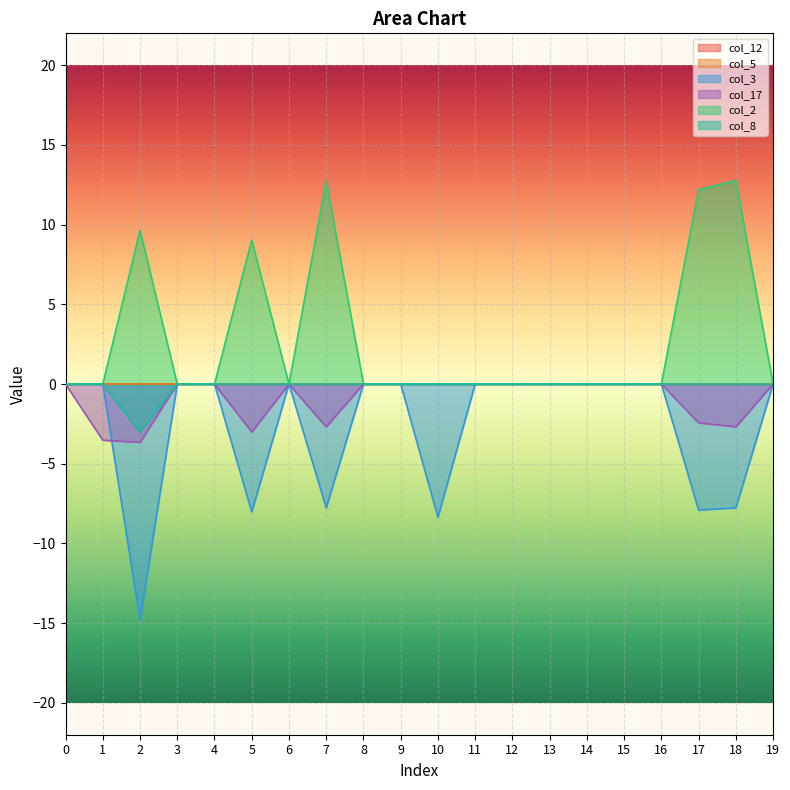

True or false: col_17 and col_8 intersect in this chart.

False